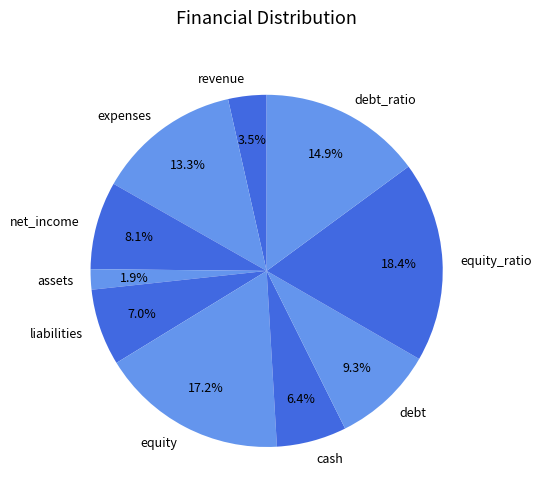

Which category has the smallest portion of the pie?

assets